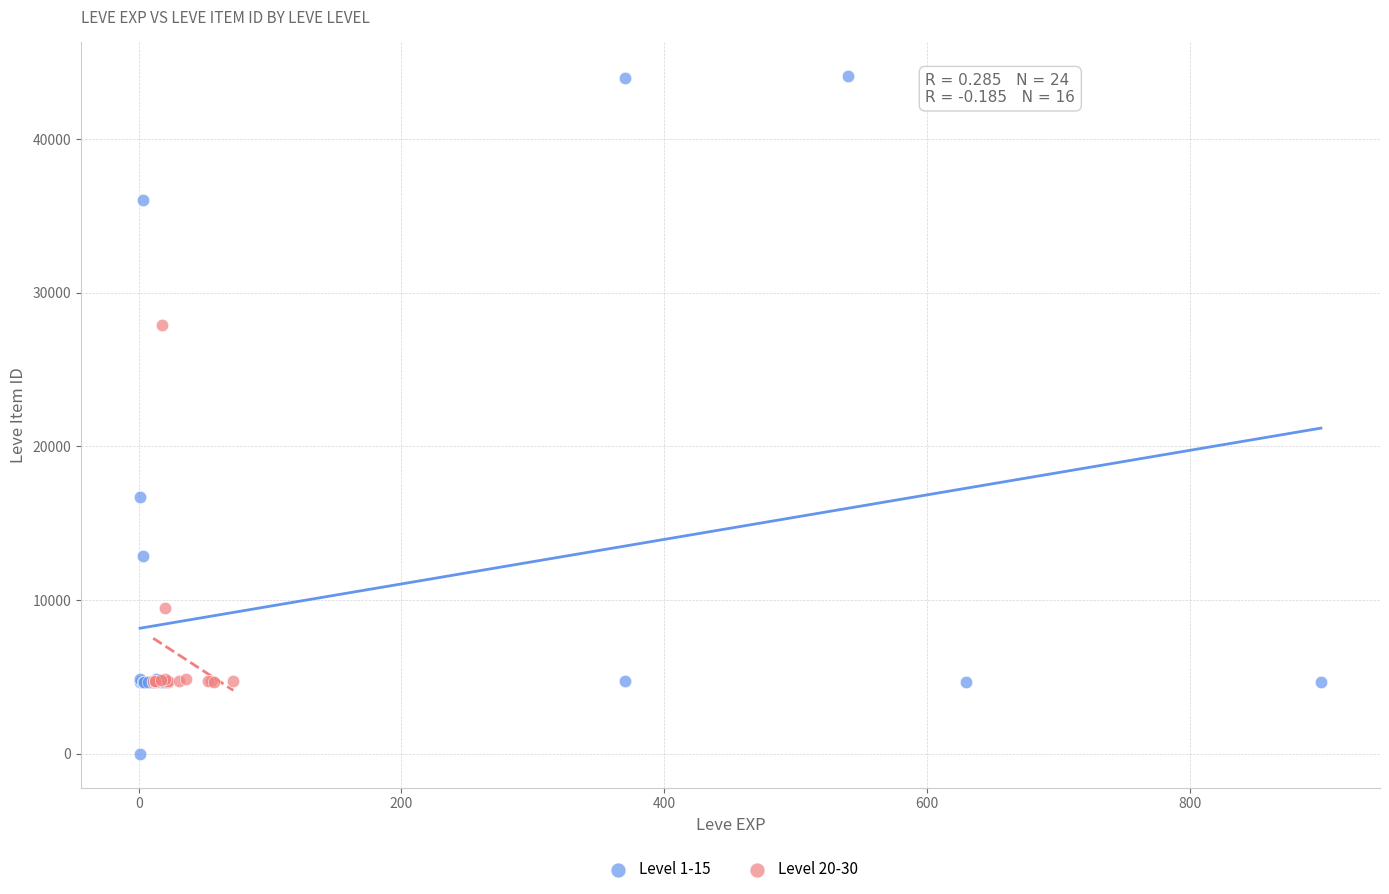

Which series contains the lowest Y value?

Level 1-15